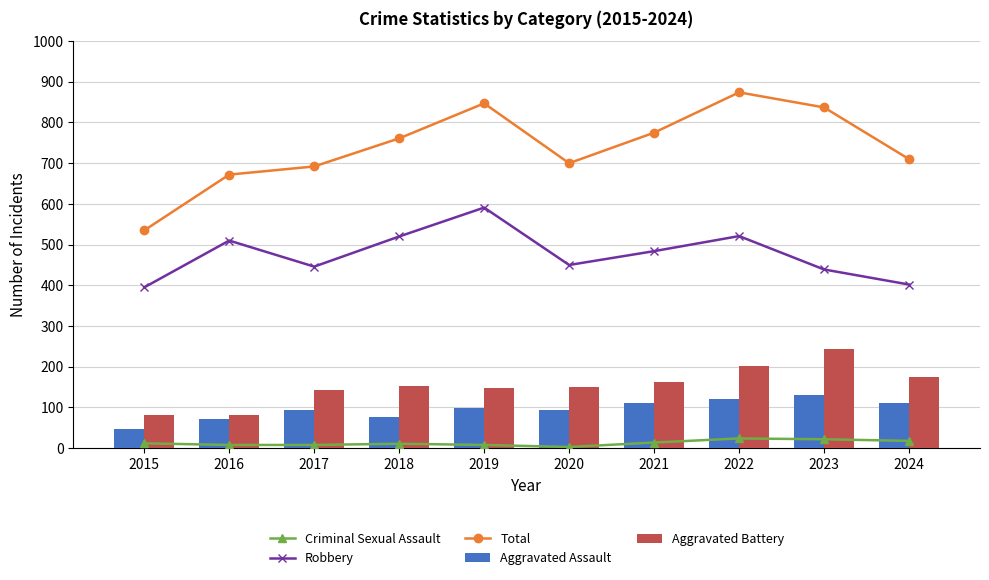

Where does the Robbery series first go above 484?

2016